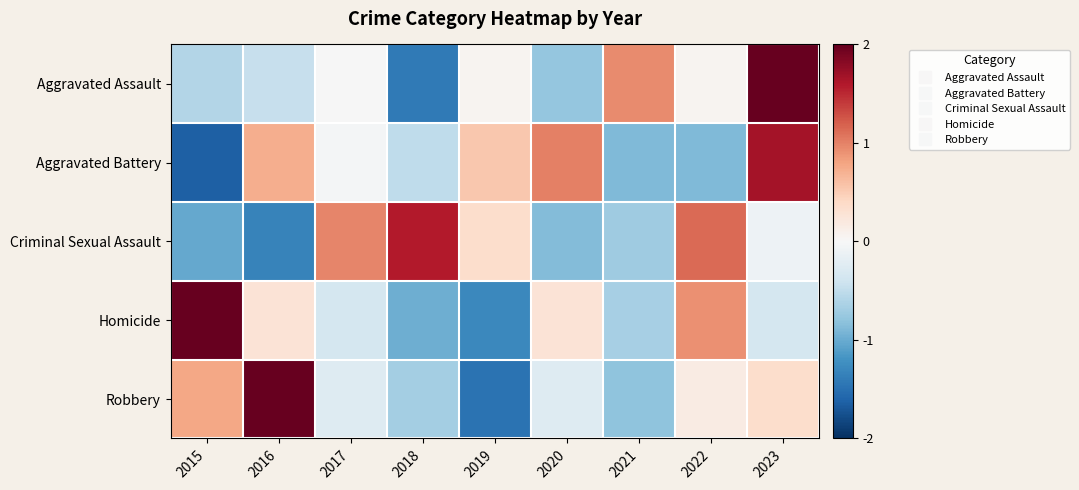

What is the total value across all series at 2019?

-1.8